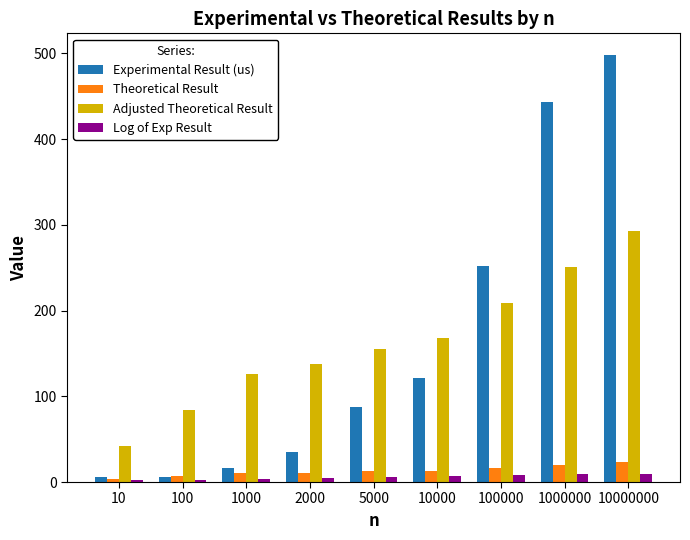

Which series changed the most between 1000 and 5000?

Experimental Result (us)